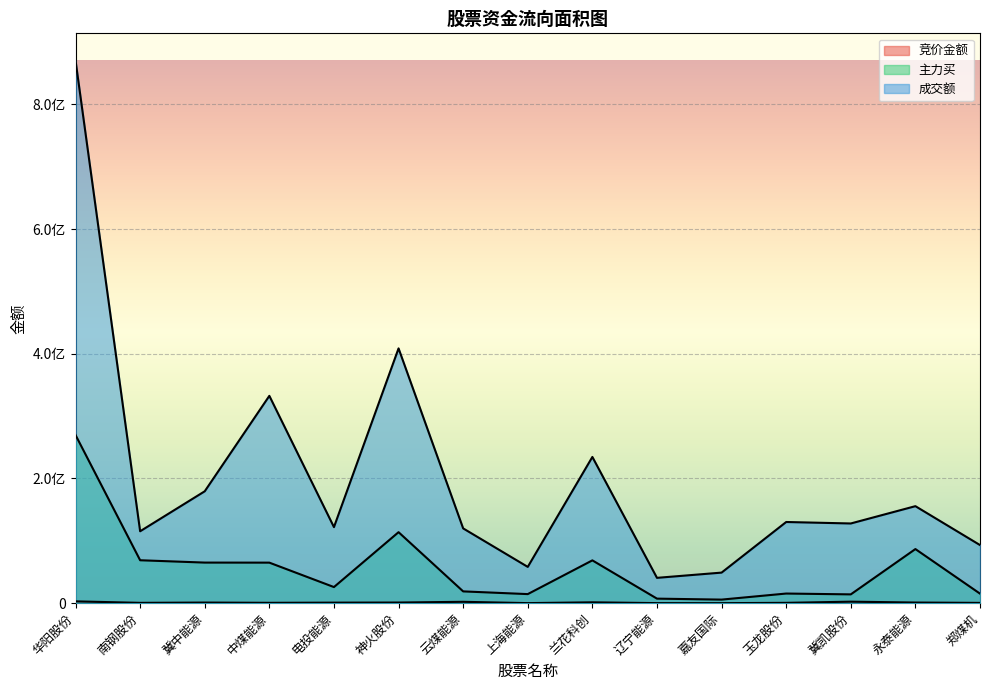

At which category does 竞价金额 reach its first local valley?

南钢股份